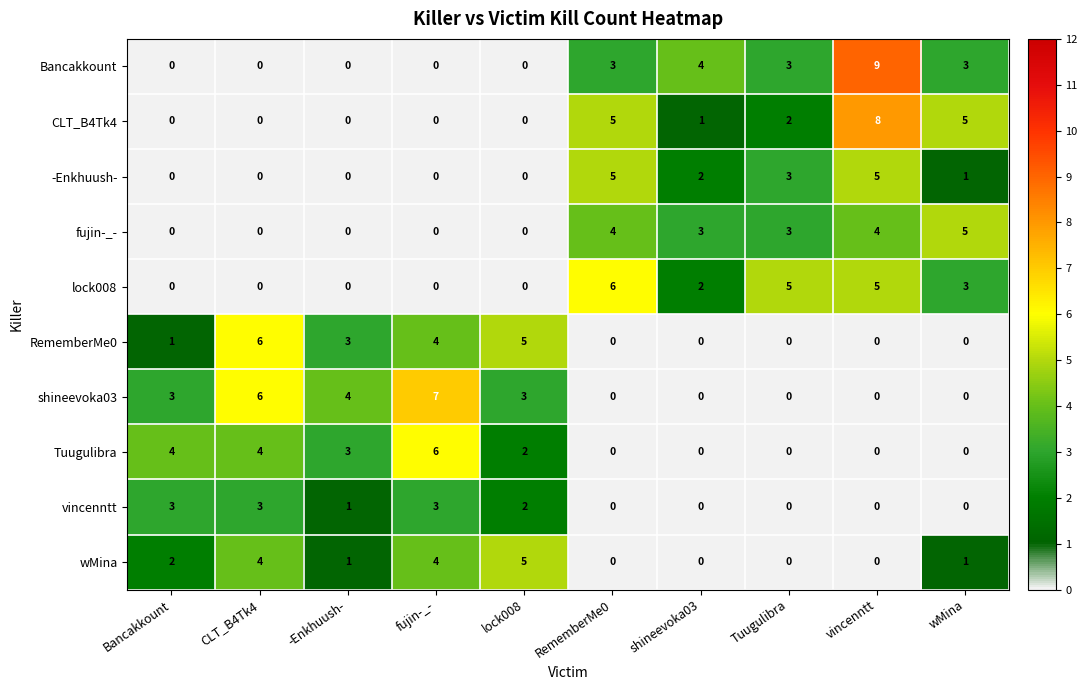

What is the difference between the Tuugulibra values at vincenntt and CLT_B4Tk4?

4